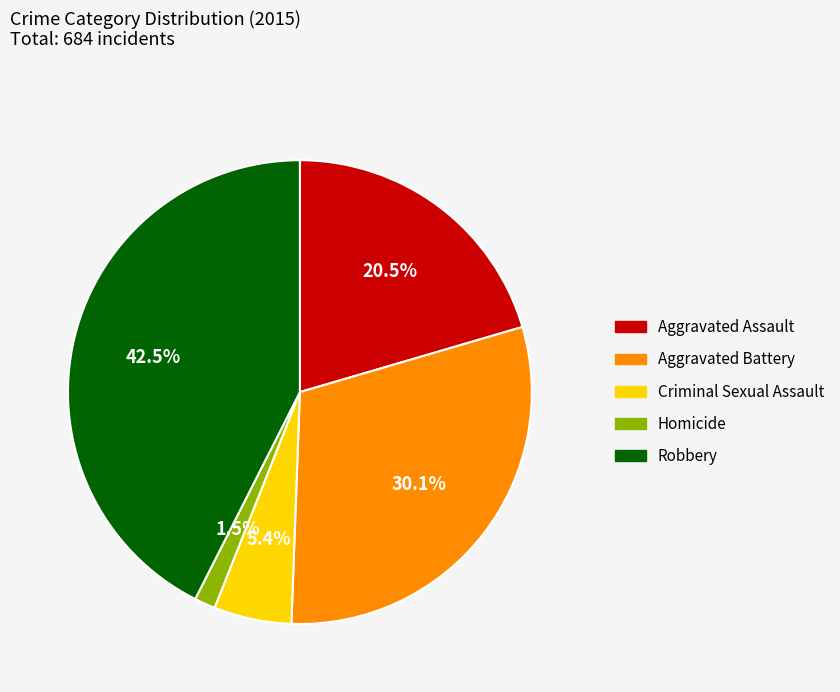

Count the number of slices in the pie.

5